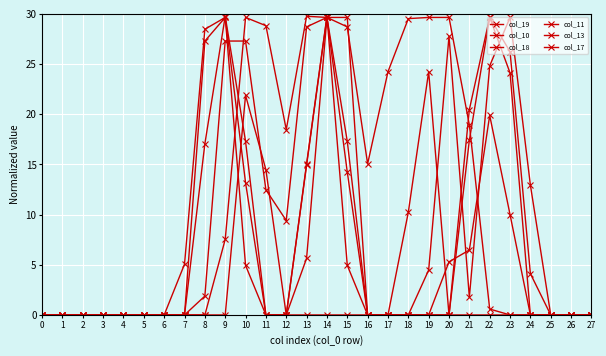

How many data points in col_13 are above 1?

14